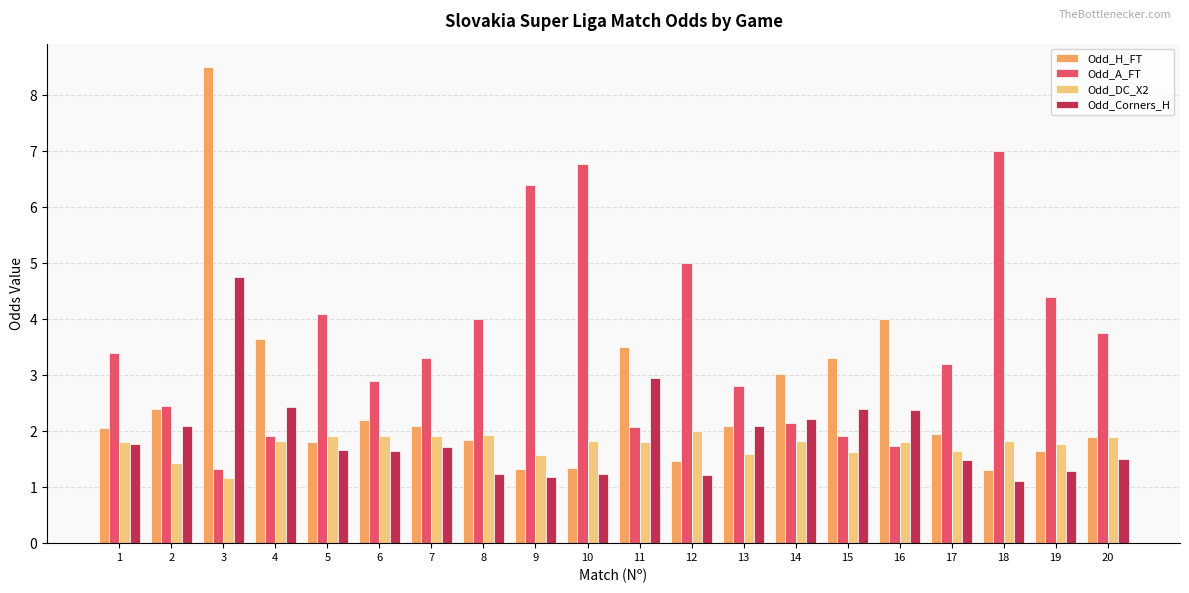

At which category is the sum across all series the highest?

3